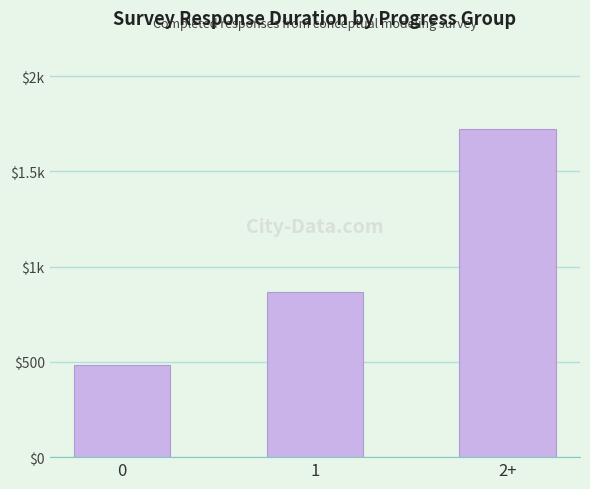

Are the bars horizontal?

No